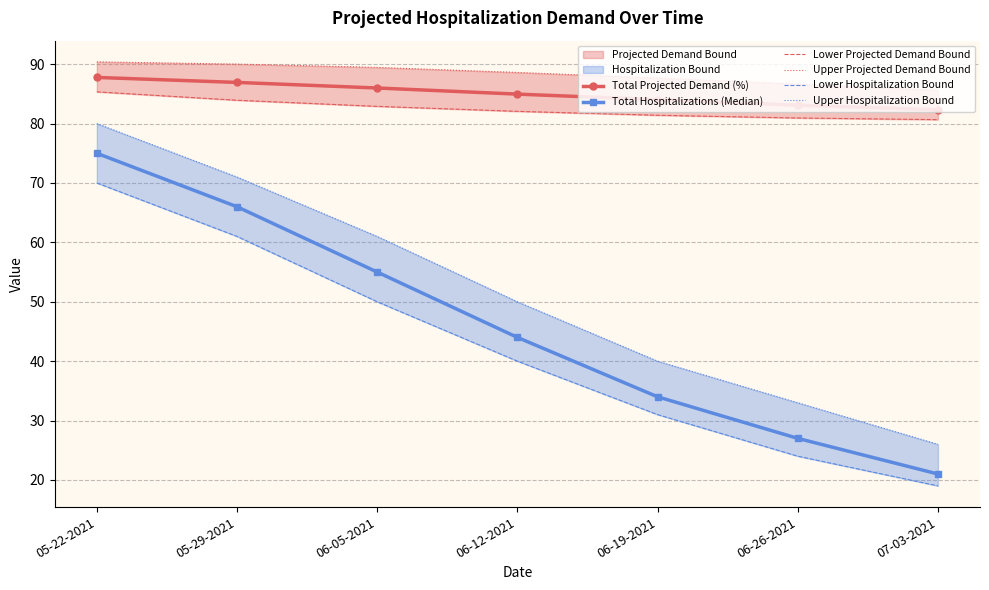

What is the sum of all Lower Projected Demand Bound values?

577.2